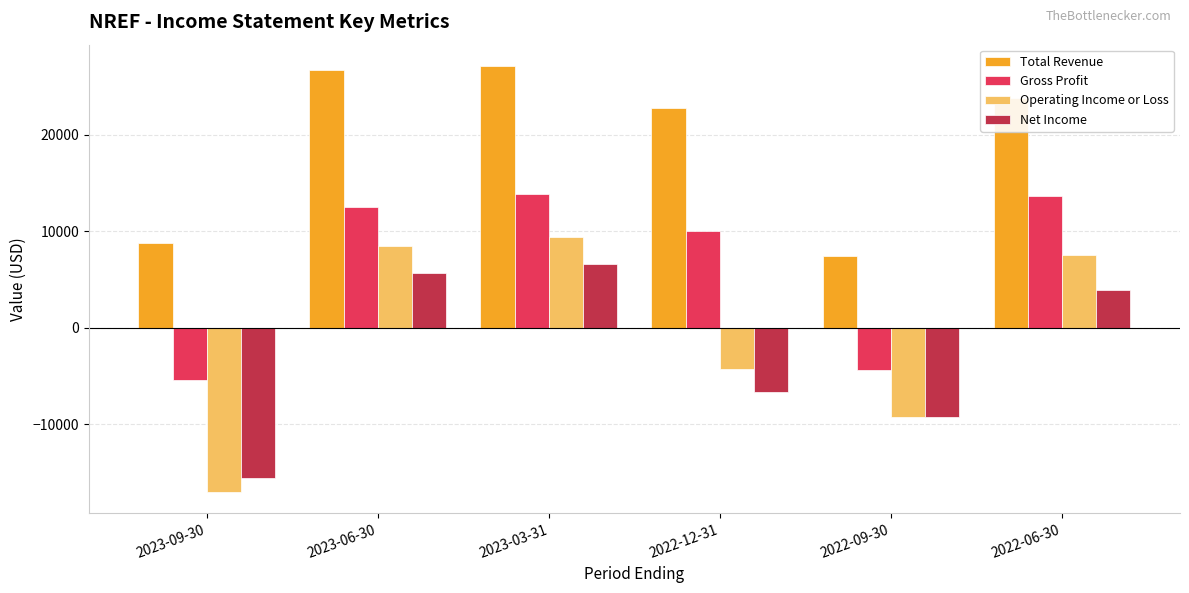

Which series has the largest total across all categories?

Total Revenue